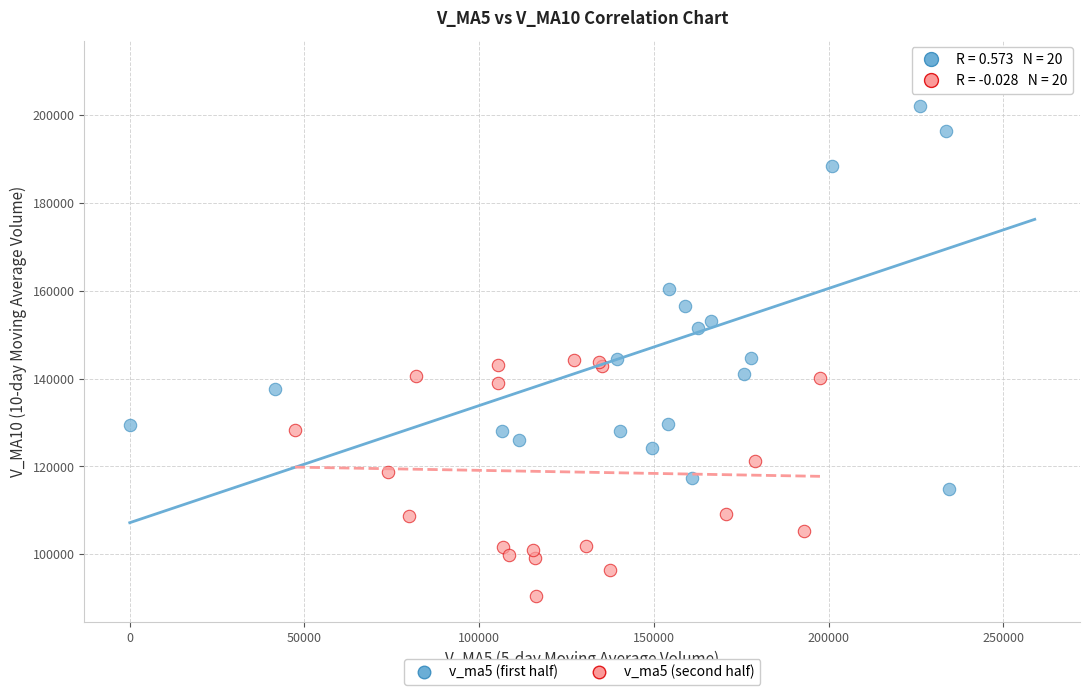

Which series reaches the maximum Y coordinate?

v_ma5 (first half)